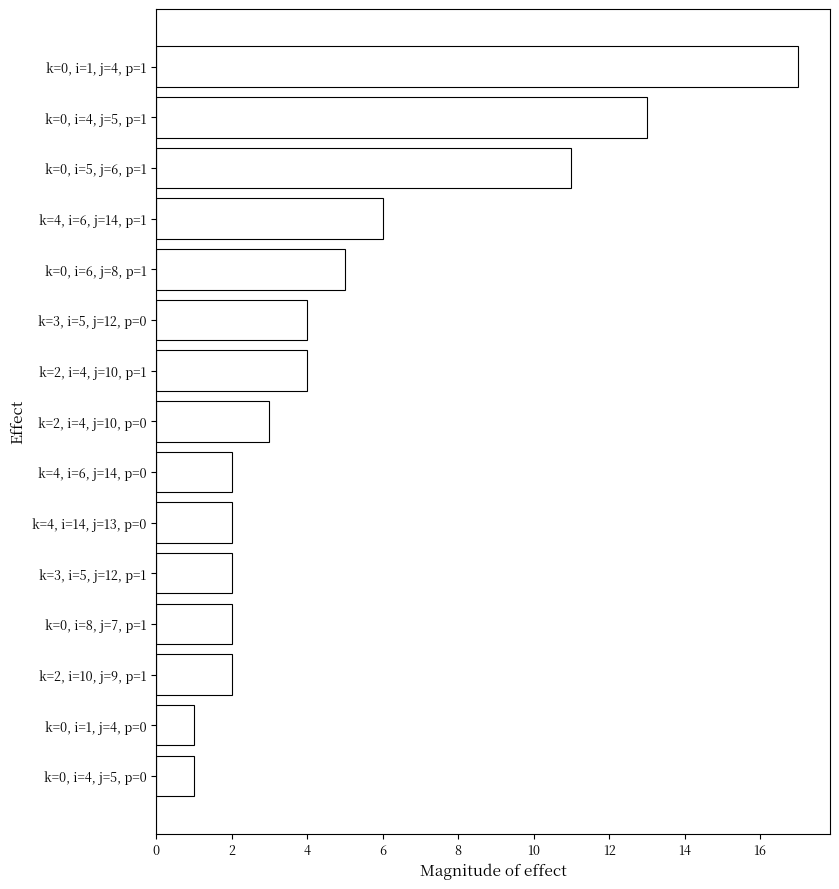

Approximately how many times larger is the value at k=0, i=4, j=5, p=1 compared to k=3, i=5, j=12, p=1?

6.5